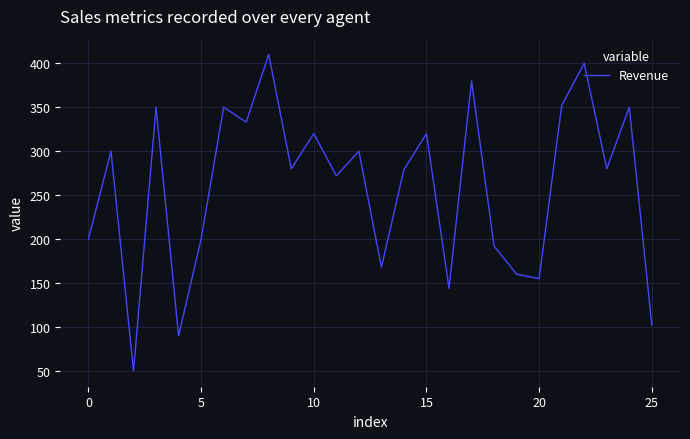

What is the maximum value shown in the chart?

410